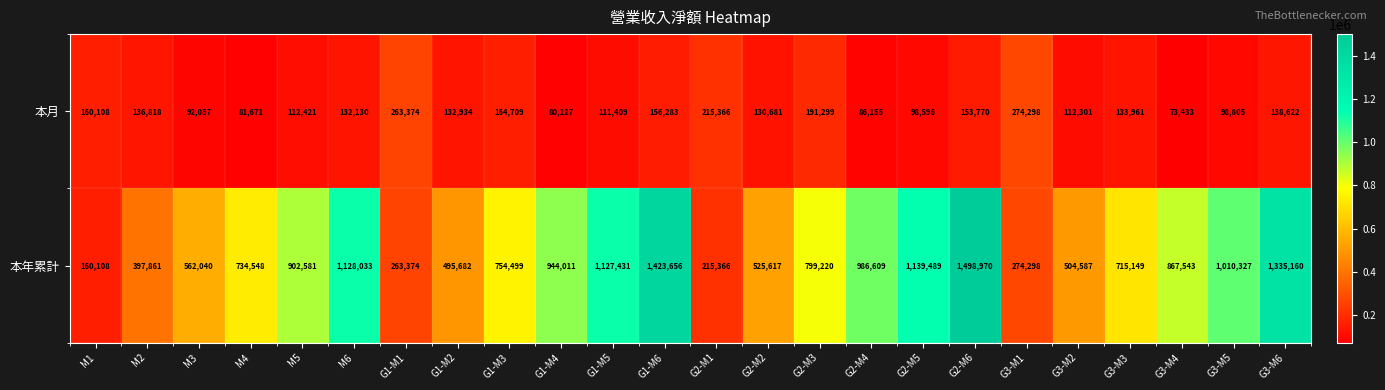

At which category is the sum across all series the highest?

G2-M6